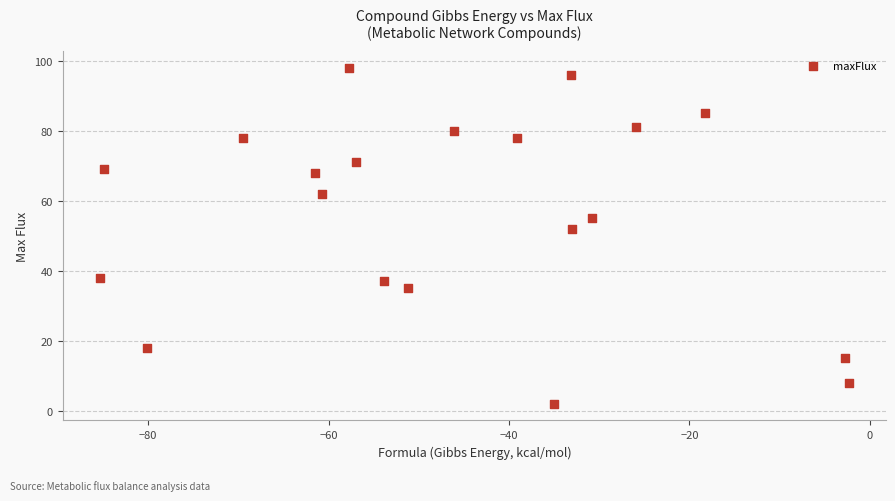

What is the range of Y values (max minus min)?

96